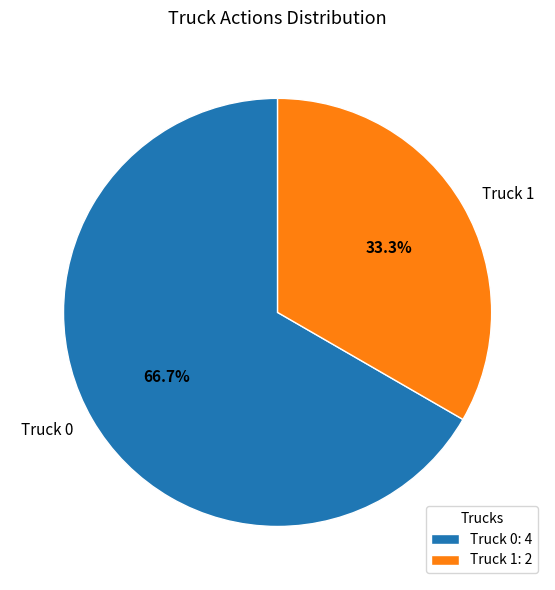

To the nearest percent, what percentage of the pie is Truck 0?

67%